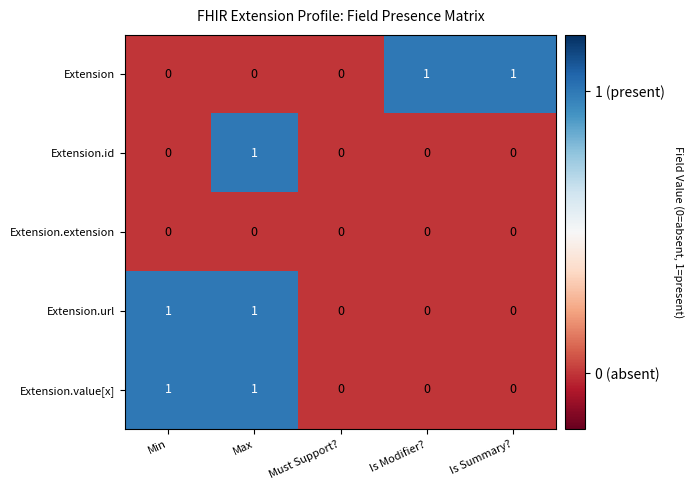

The Extension.id series shows 0 at Min. True or false?

True